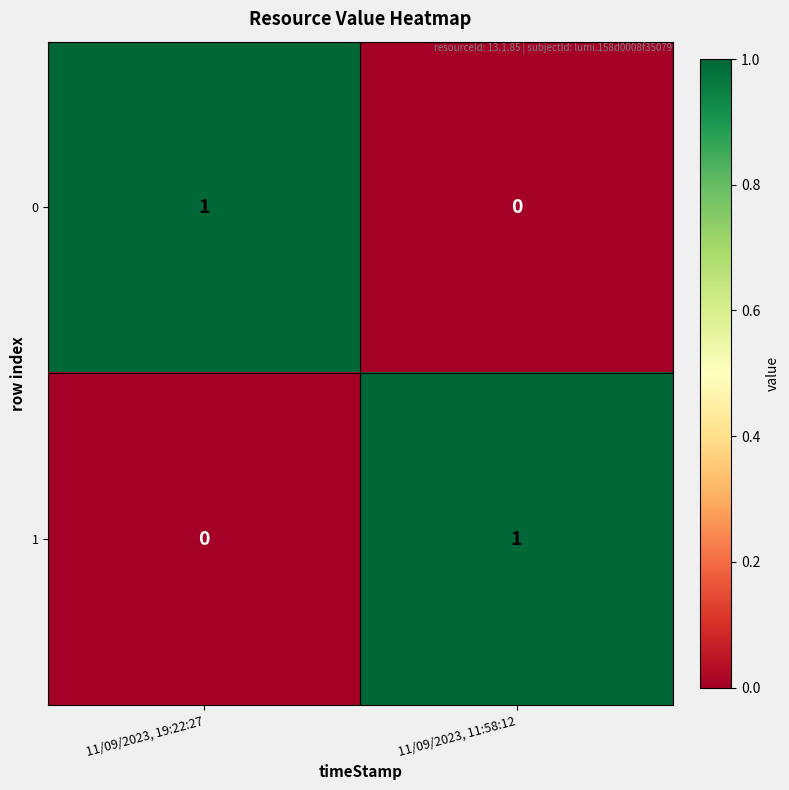

Rank the categories by 0 value from lowest to highest.

11/09/2023, 11:58:12, 11/09/2023, 19:22:27